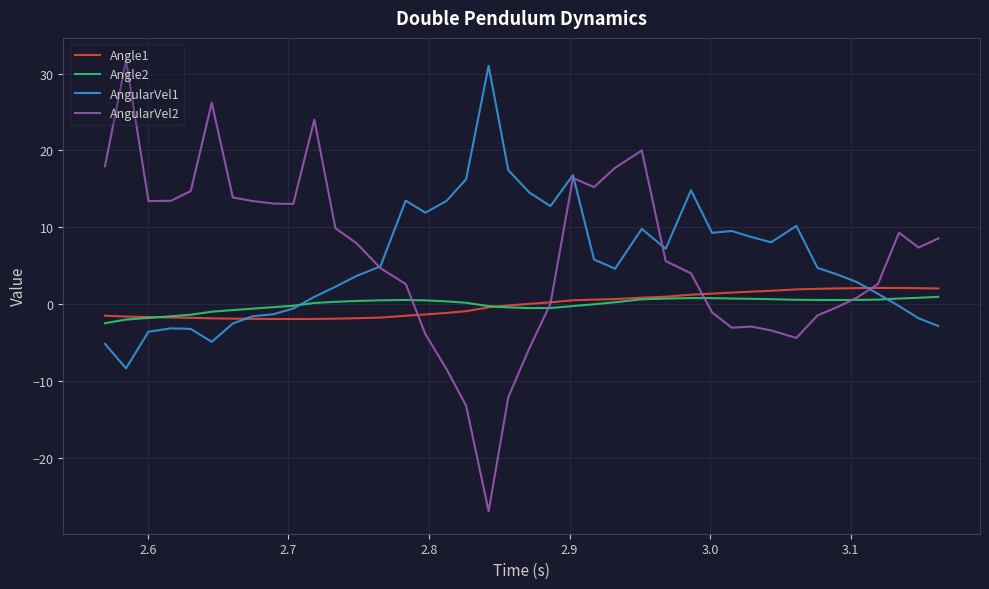

What is the minimum value for Angle1?

-2.0